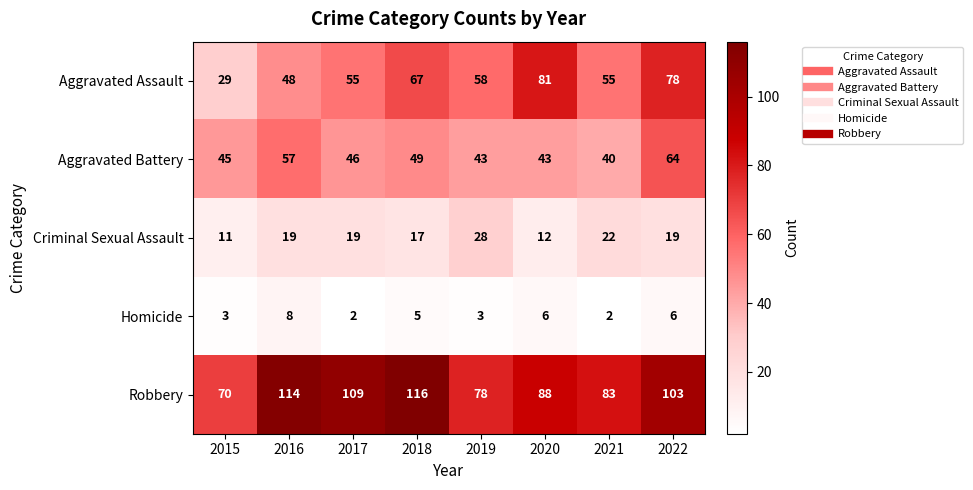

Rank the series at 2019 from highest to lowest value.

Robbery, Aggravated Assault, Aggravated Battery, Criminal Sexual Assault, Homicide